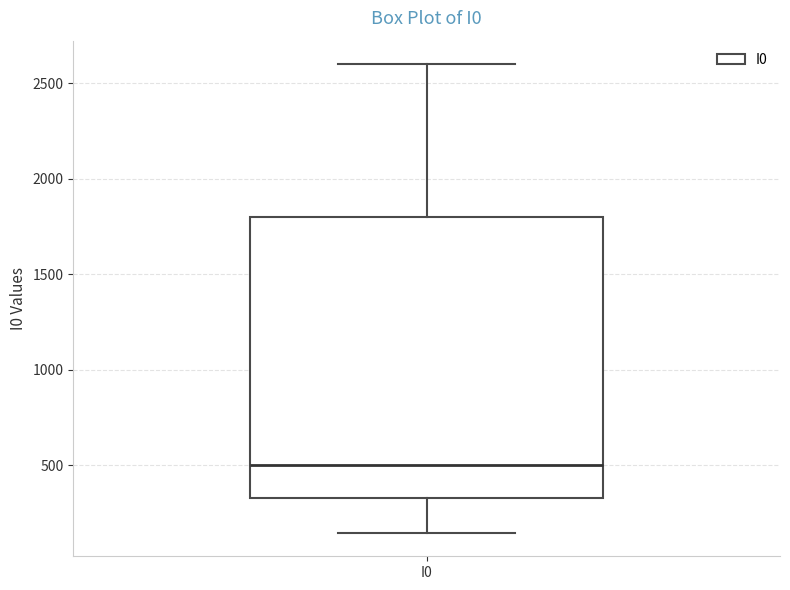

Transcribe this box plot: give where the median line is, the range the box spans, and where the two whiskers end, as read against the y-axis. The values are not printed on the chart, so give them approximately, as read against the axis.

median 500, box 350 to 1800, whiskers 150 to 2600